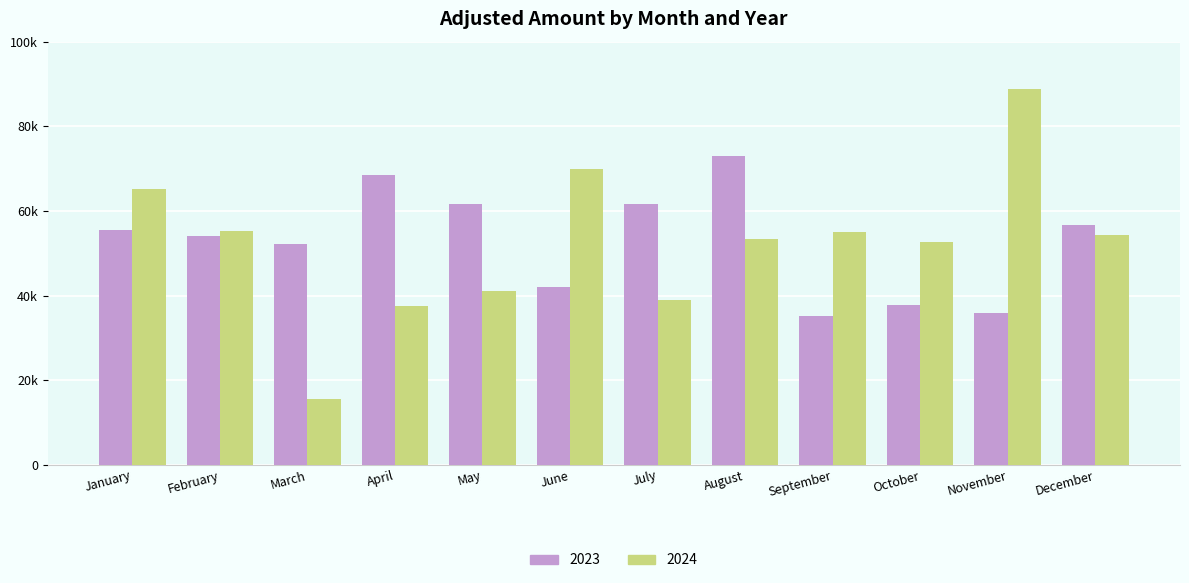

Reading left to right, list all the values displayed in this chart.

2023: January=55395.0	February=54095.7	March=52293.3	April=68513.1	May=61567.7	June=41956.6	July=61729.7	August=73037.0	September=35068.7	October=37768.1	November=35985.6	December=56734.9
2024: January=65115.3	February=55180.1	March=15646.9	April=37489.1	May=41102.5	June=70017.0	July=38988.7	August=53312.4	September=54980.1	October=52596.2	November=88747.2	December=54260.7